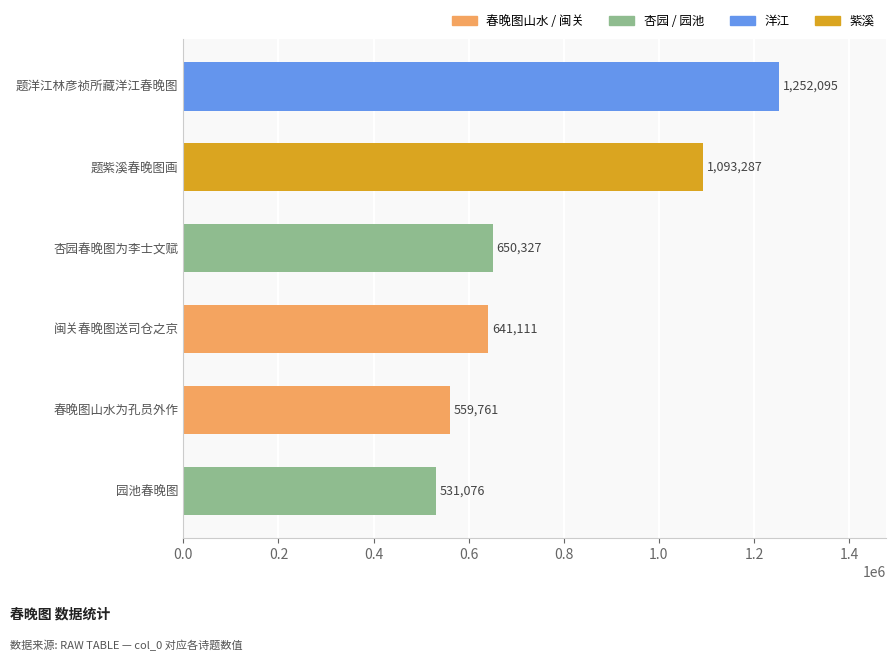

How many bars are there in total?

6